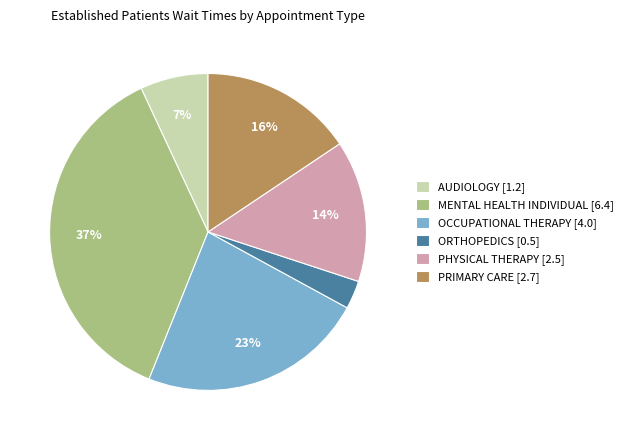

Between ORTHOPEDICS [0.5] and PHYSICAL THERAPY [2.5], which is larger?

PHYSICAL THERAPY [2.5]